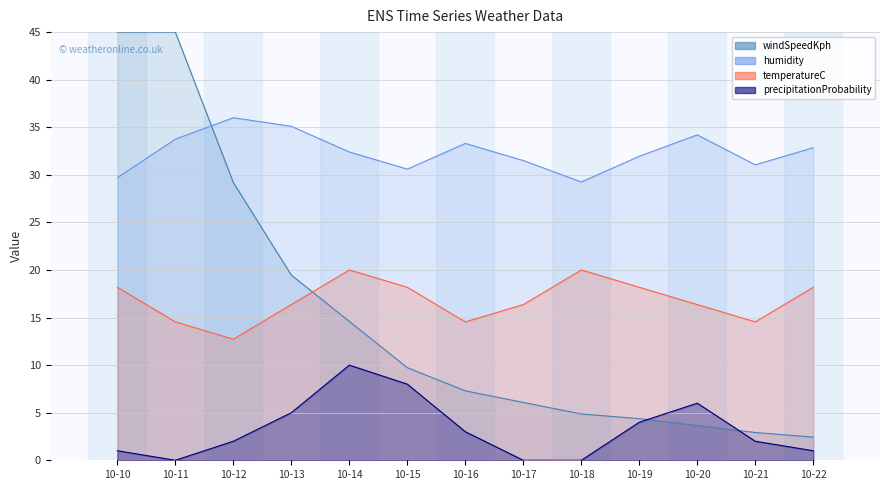

True or false: temperatureC and humidity cross at least once.

False